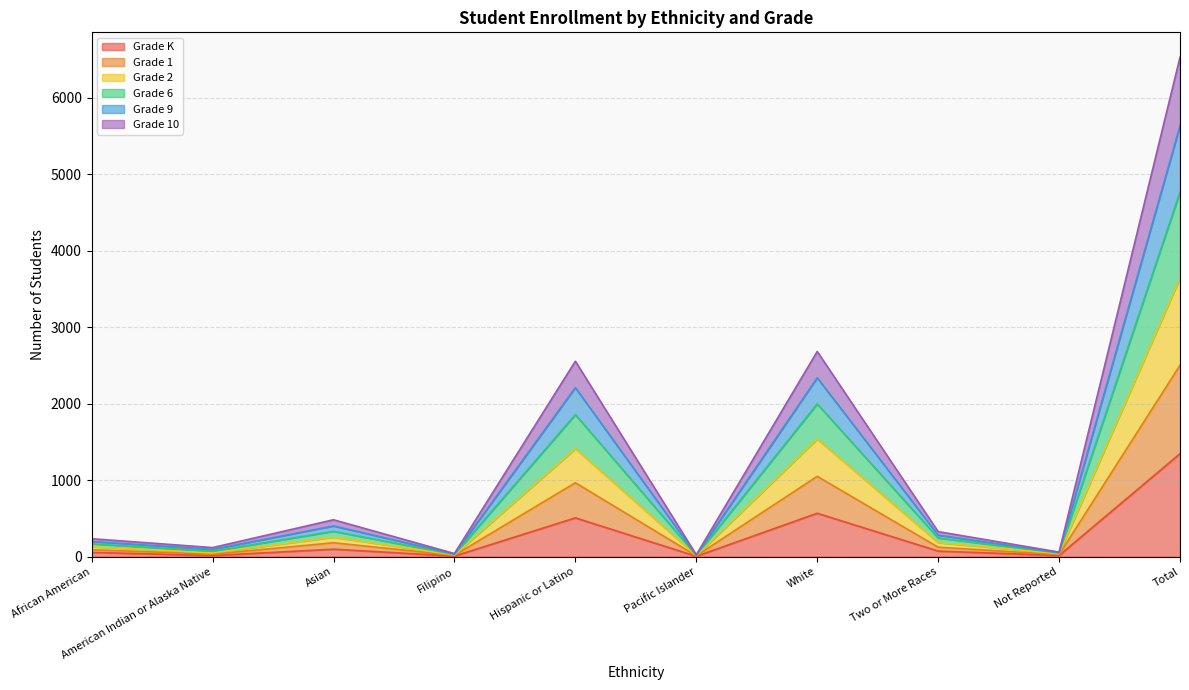

Where is the first local minimum for Grade 6?

American Indian or Alaska Native